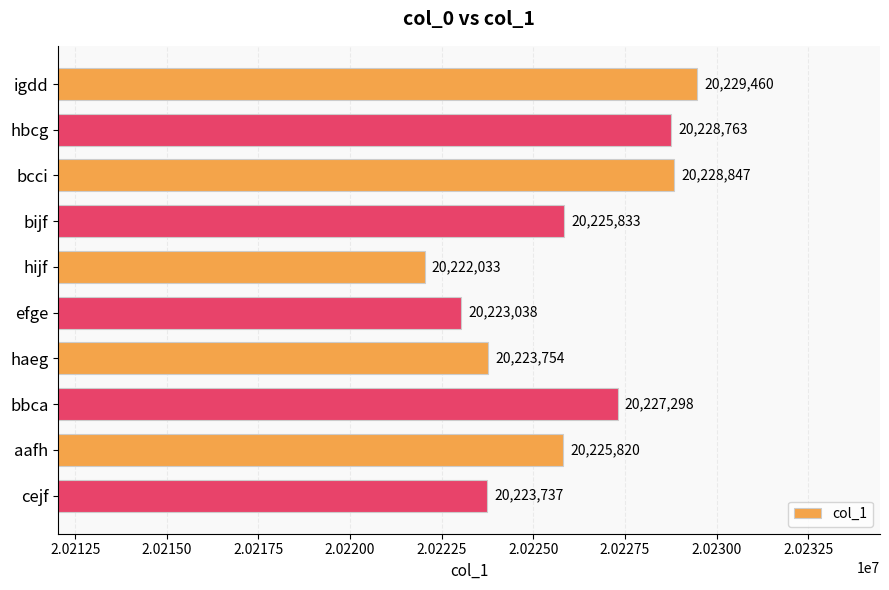

Where is the data nearest to the value 20225746?

aafh